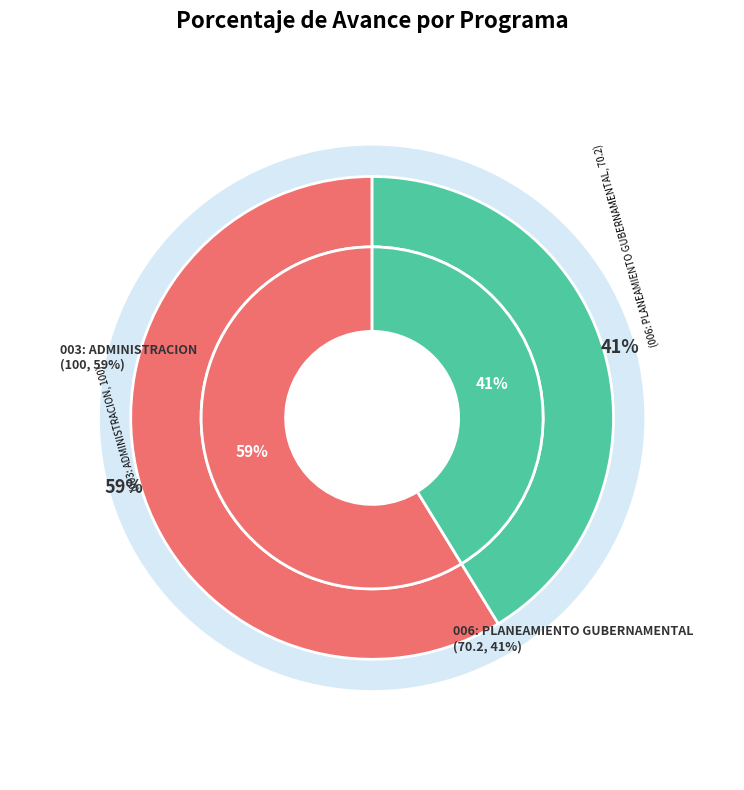

Do 003: ADMINISTRACION and 006: PLANEAMIENTO GUBERNAMENTAL together represent more than half of the pie?

Yes